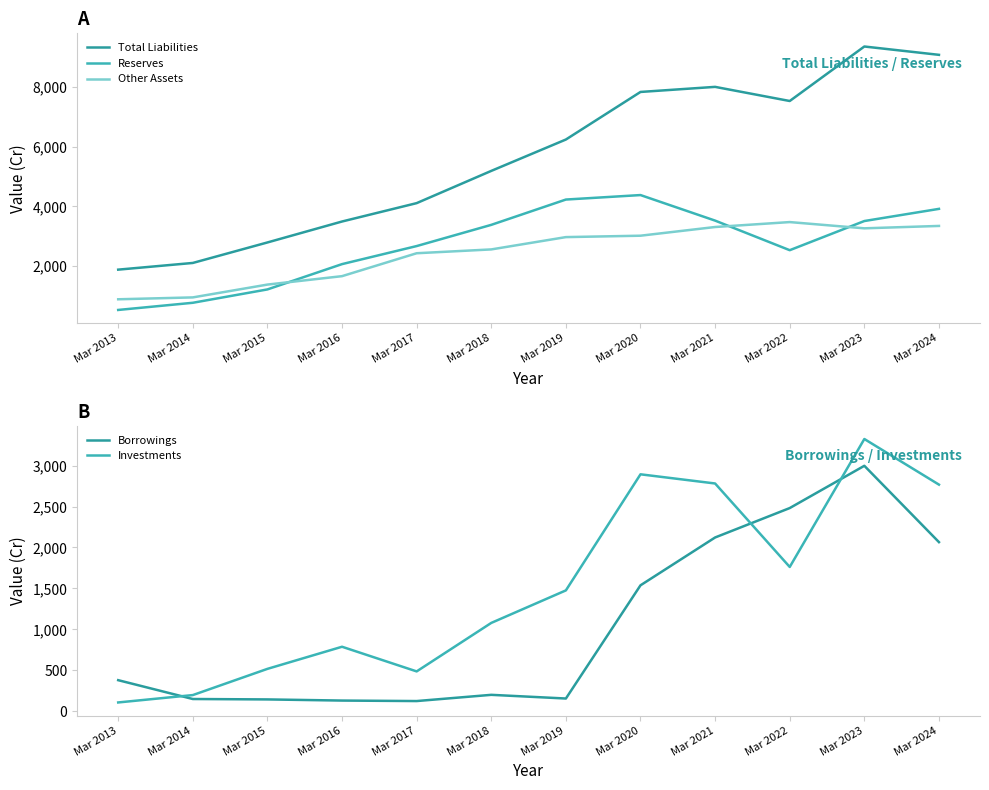

True or false: Borrowings and Total Liabilities intersect in this chart.

False